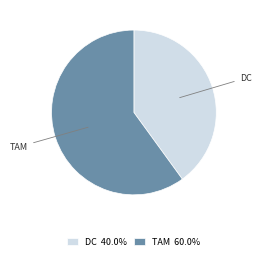

Which has a higher value, TAM or DC?

TAM